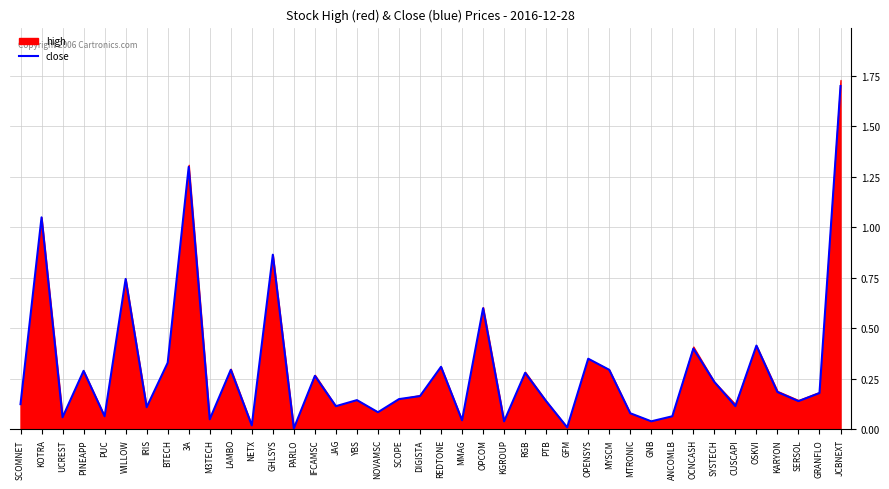

What is the sum of all values?

11.9